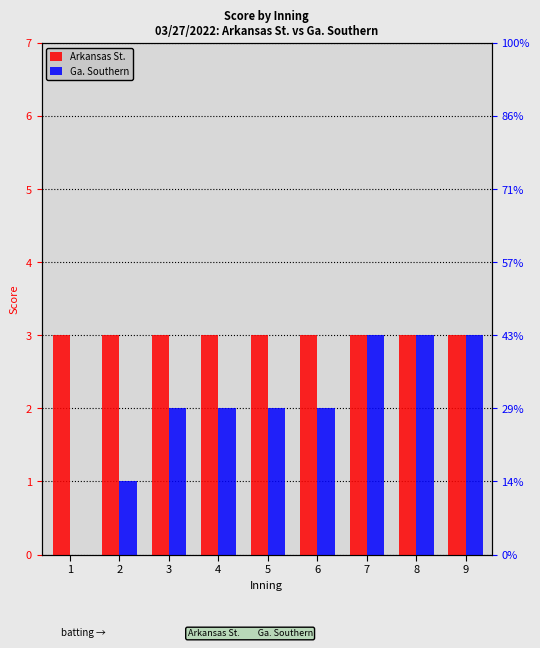

What is the difference between the Ga. Southern values at 9 and 3?

1